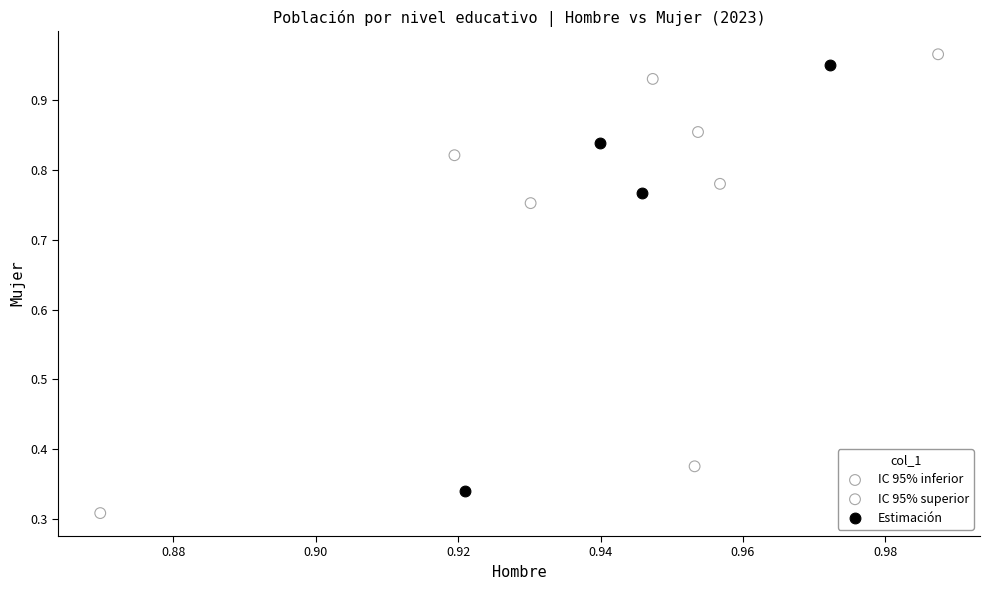

Which series contains the highest Y value?

IC 95% superior